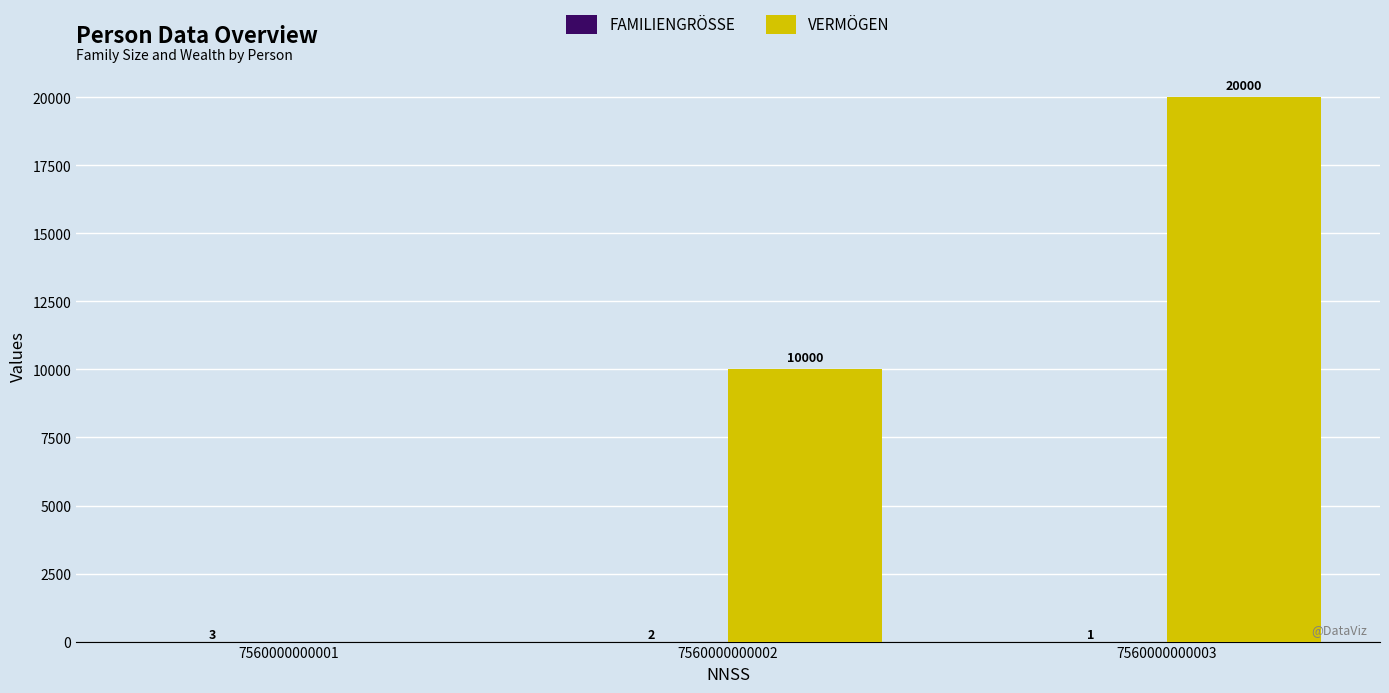

What is the total value across all series at 7560000000001?

3